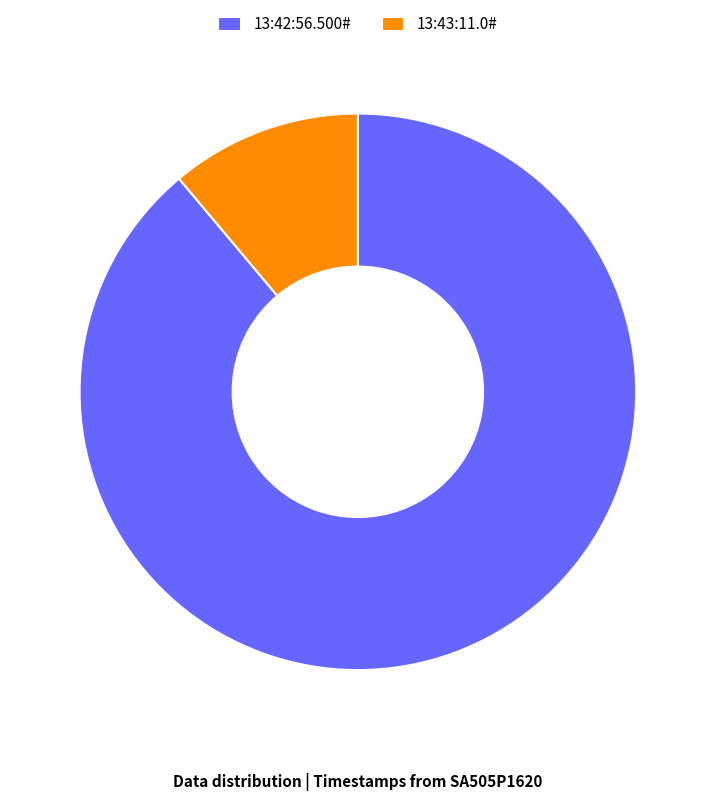

Which category has the biggest portion of the pie?

13:42:56.500#